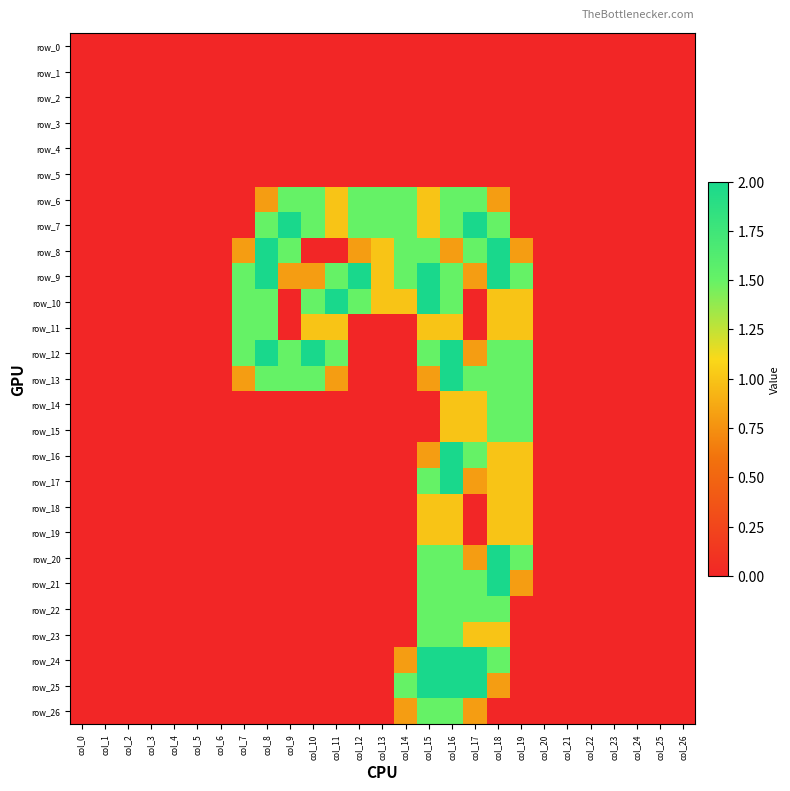

What is the maximum value shown in the chart?

2.0